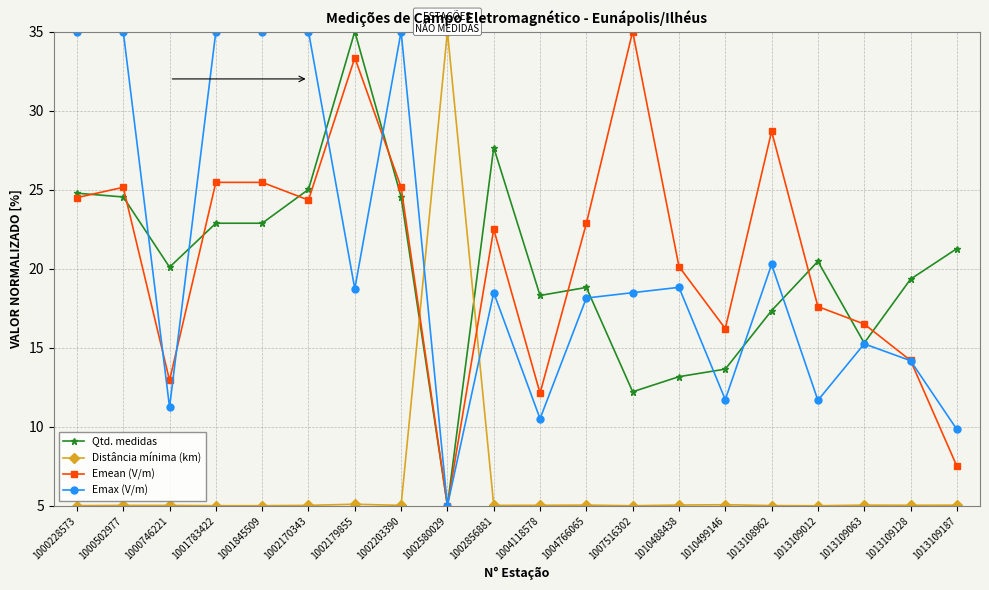

Which series ends up on top after the final intersection of Distância mínima (km) and Emean (V/m)?

Emean (V/m)